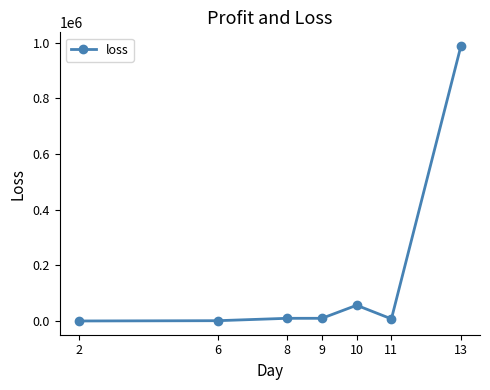

True or false: the data has more than 0 interior local peaks.

True